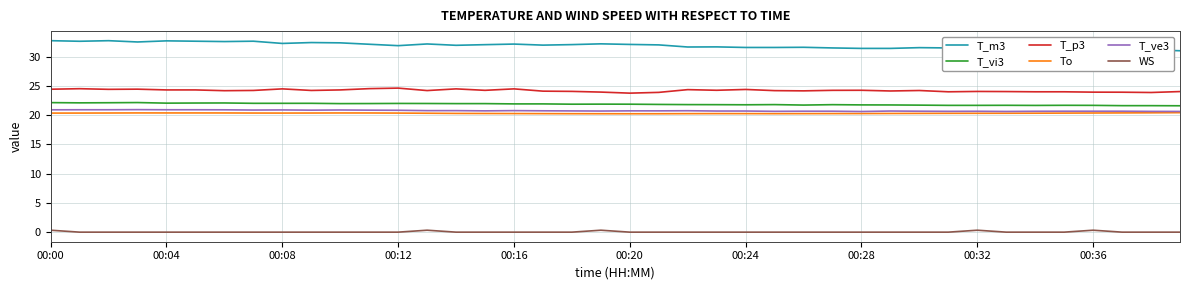

True or false: T_p3 and T_vi3 intersect in this chart.

False